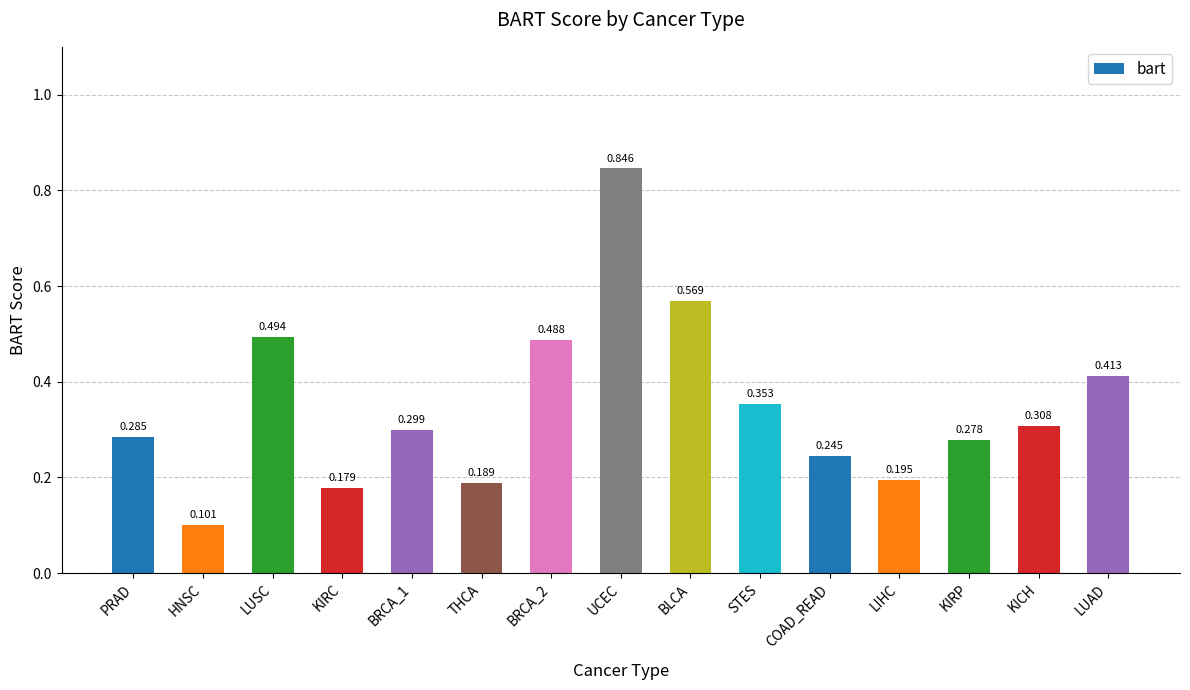

What is the label of the 5th bar from the left?

BRCA_1